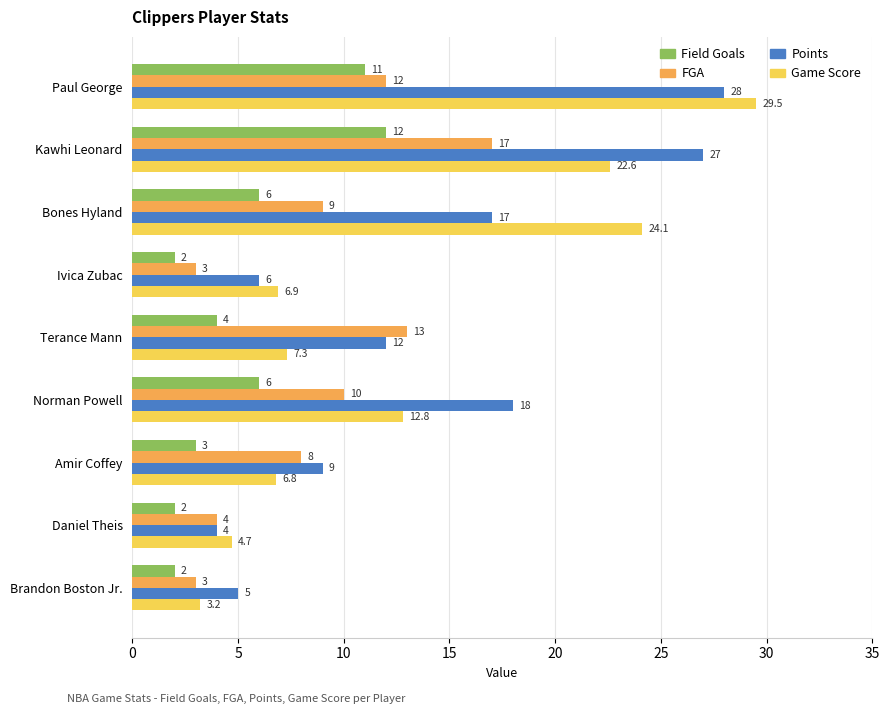

Which series changed the most between Paul George and Daniel Theis?

Game Score